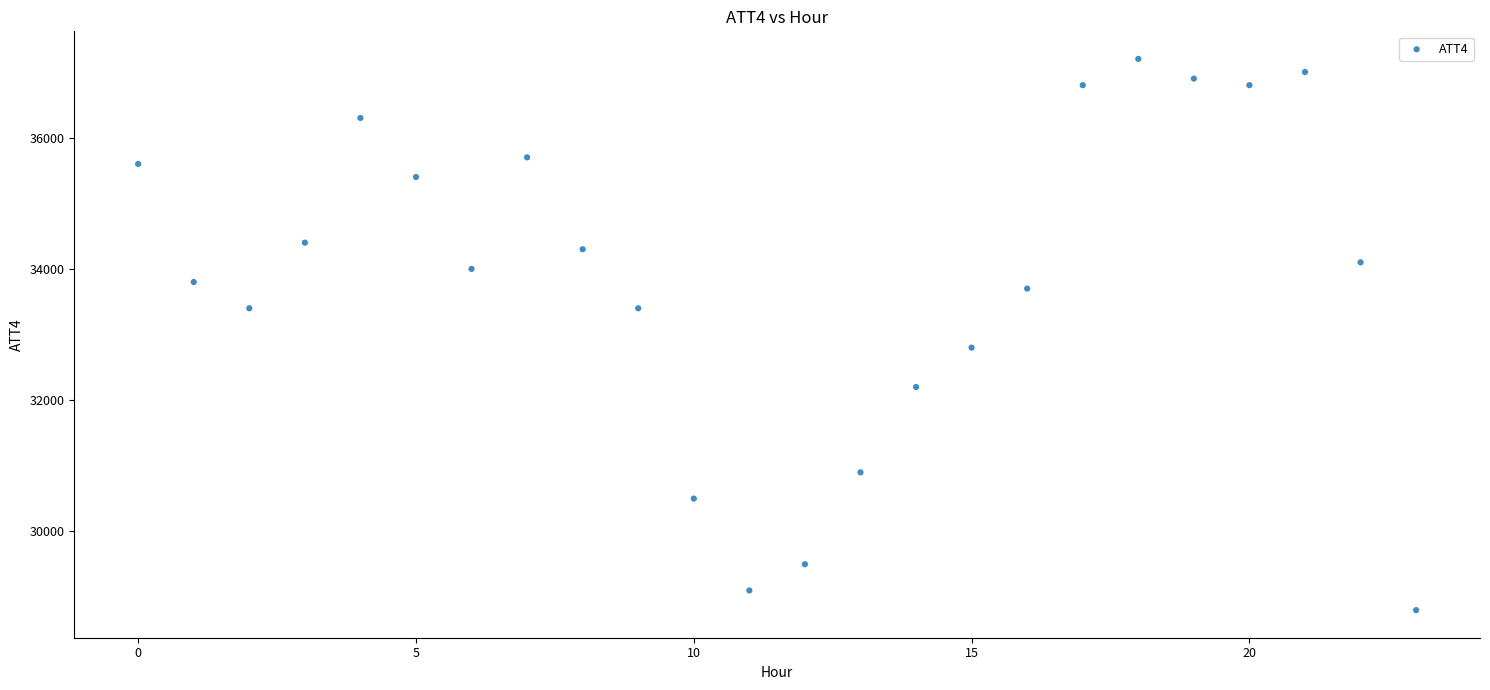

What Y value in the scatter plot is closest to 33000?

32800